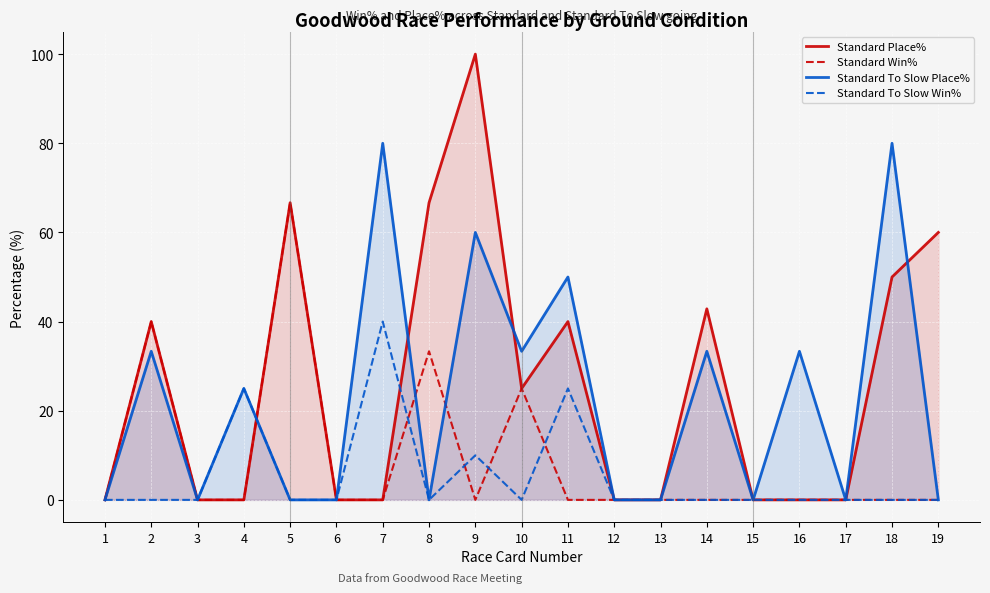

Reading left to right, list all the values displayed in this chart.

Standard Place%: 1=0.0	2=40.0	3=0.0	4=0.0	5=66.7	6=0.0	7=0.0	8=66.7	9=100.0	10=25.0	11=40.0	12=0.0	13=0.0	14=42.9	15=0.0	16=0.0	17=0.0	18=50.0	19=60.0
Standard Win%: 1=0.0	2=40.0	3=0.0	4=0.0	5=66.7	6=0.0	7=0.0	8=33.3	9=0.0	10=25.0	11=0.0	12=0.0	13=0.0	14=0.0	15=0.0	16=0.0	17=0.0	18=0.0	19=0.0
Standard To Slow Place%: 1=0.0	2=33.3	3=0.0	4=25.0	5=0.0	6=0.0	7=80.0	8=0.0	9=60.0	10=33.3	11=50.0	12=0.0	13=0.0	14=33.3	15=0.0	16=33.3	17=0.0	18=80.0	19=0.0
Standard To Slow Win%: 1=0.0	2=0.0	3=0.0	4=25.0	5=0.0	6=0.0	7=40.0	8=0.0	9=10.0	10=0.0	11=25.0	12=0.0	13=0.0	14=0.0	15=0.0	16=0.0	17=0.0	18=0.0	19=0.0